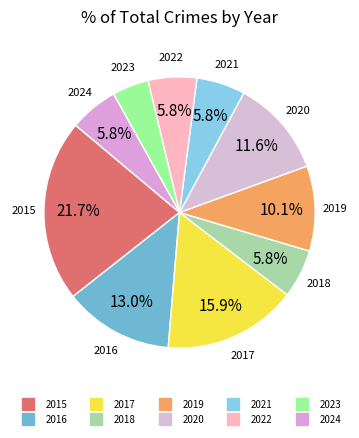

To the nearest percent, what portion does 2022 represent?

6%